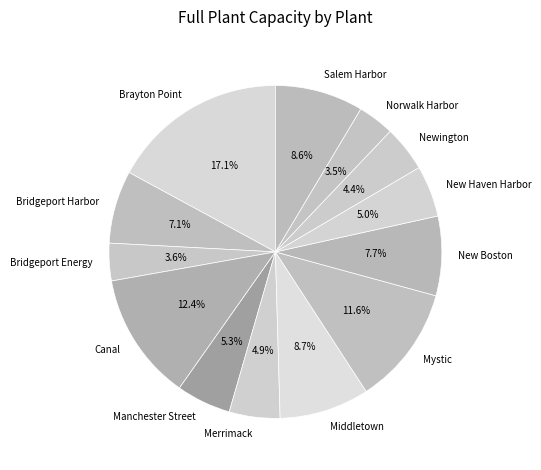

What is the ratio of the value at Merrimack to the value at New Boston?

0.6